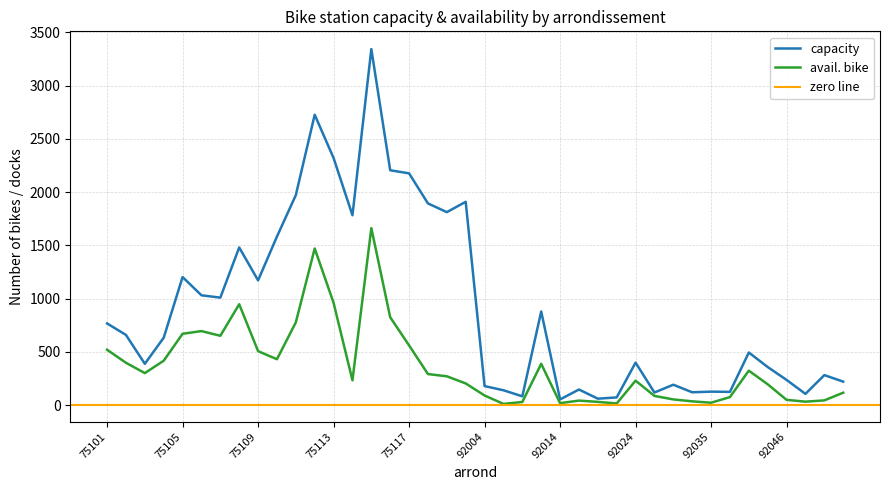

What is the difference between the maximum and minimum values in the avail. bike series?

1649